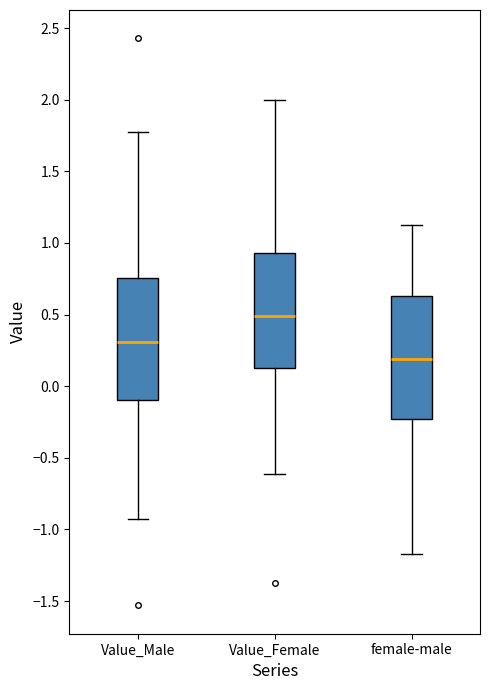

Reading left to right, read every box against the y-axis: the position of its median line, the range the box covers, and the ends of its whiskers. The values are not printed on the chart, so give them approximately, as read against the axis.

Value_Male: median 0.30, box -0.10 to 0.75, whiskers -0.95 to 1.75
Value_Female: median 0.50, box 0.15 to 0.95, whiskers -0.60 to 2.00
female-male: median 0.20, box -0.25 to 0.65, whiskers -1.15 to 1.10